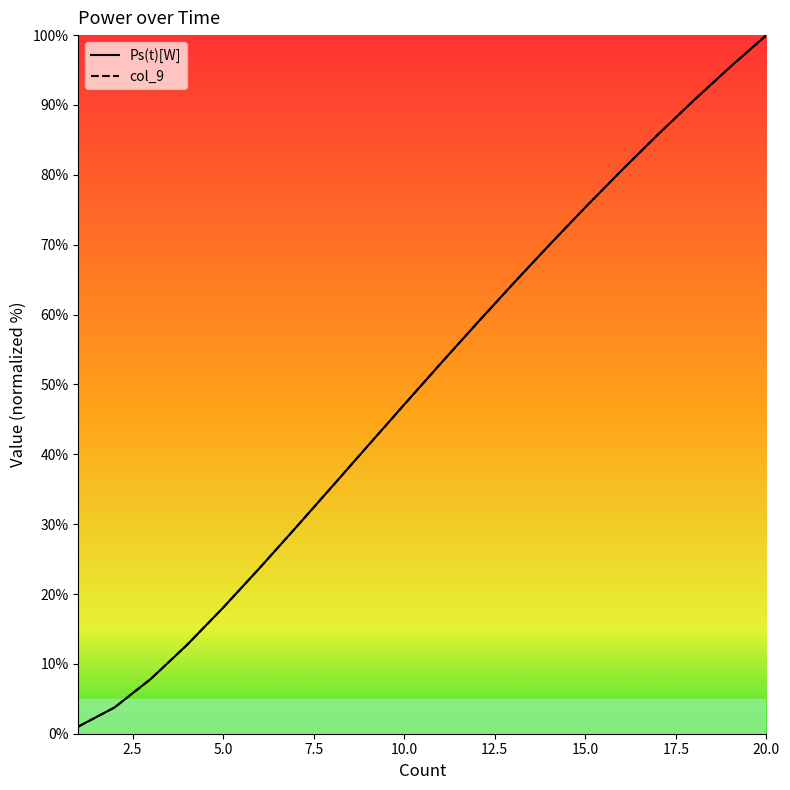

True or false: col_9 and Ps(t)[W] cross at least once.

False